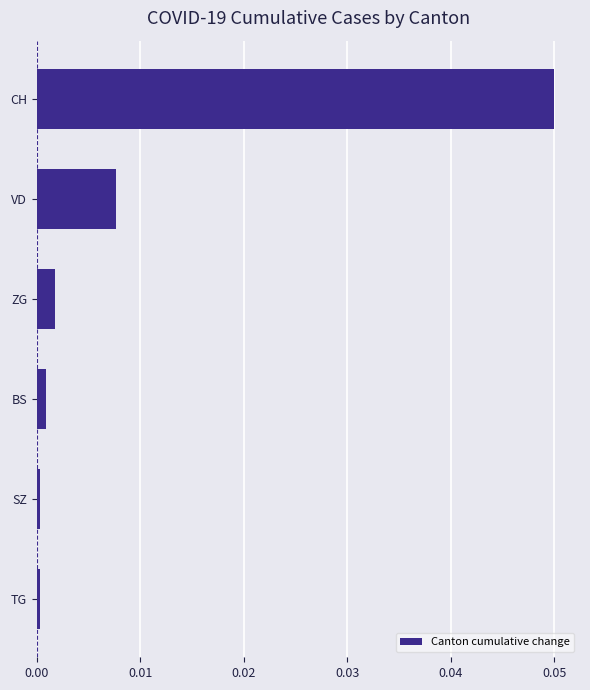

The chart shows a value of 0.0 at BS. True or false?

True